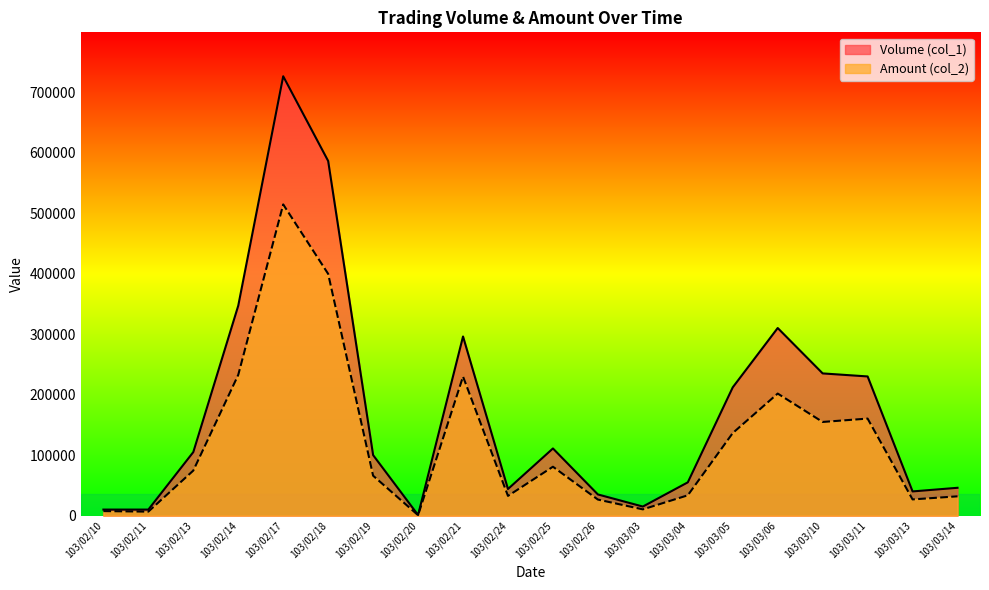

At how many categories does at least one series exceed 513936?

2